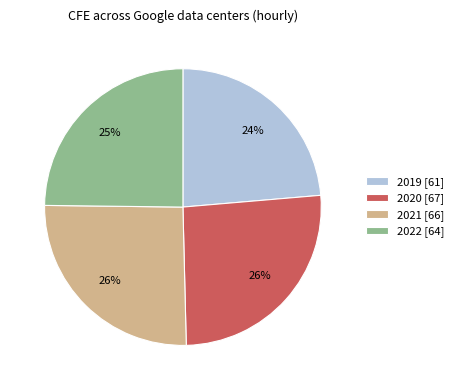

Combined, do 2021 and 2019 account for over 50%?

No